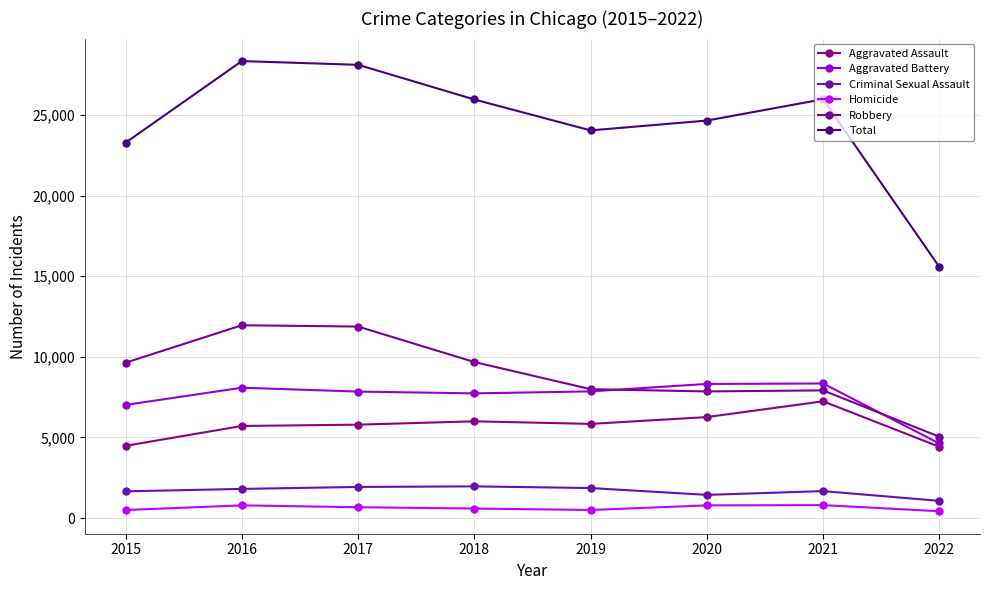

How many lines are shown in the chart?

6